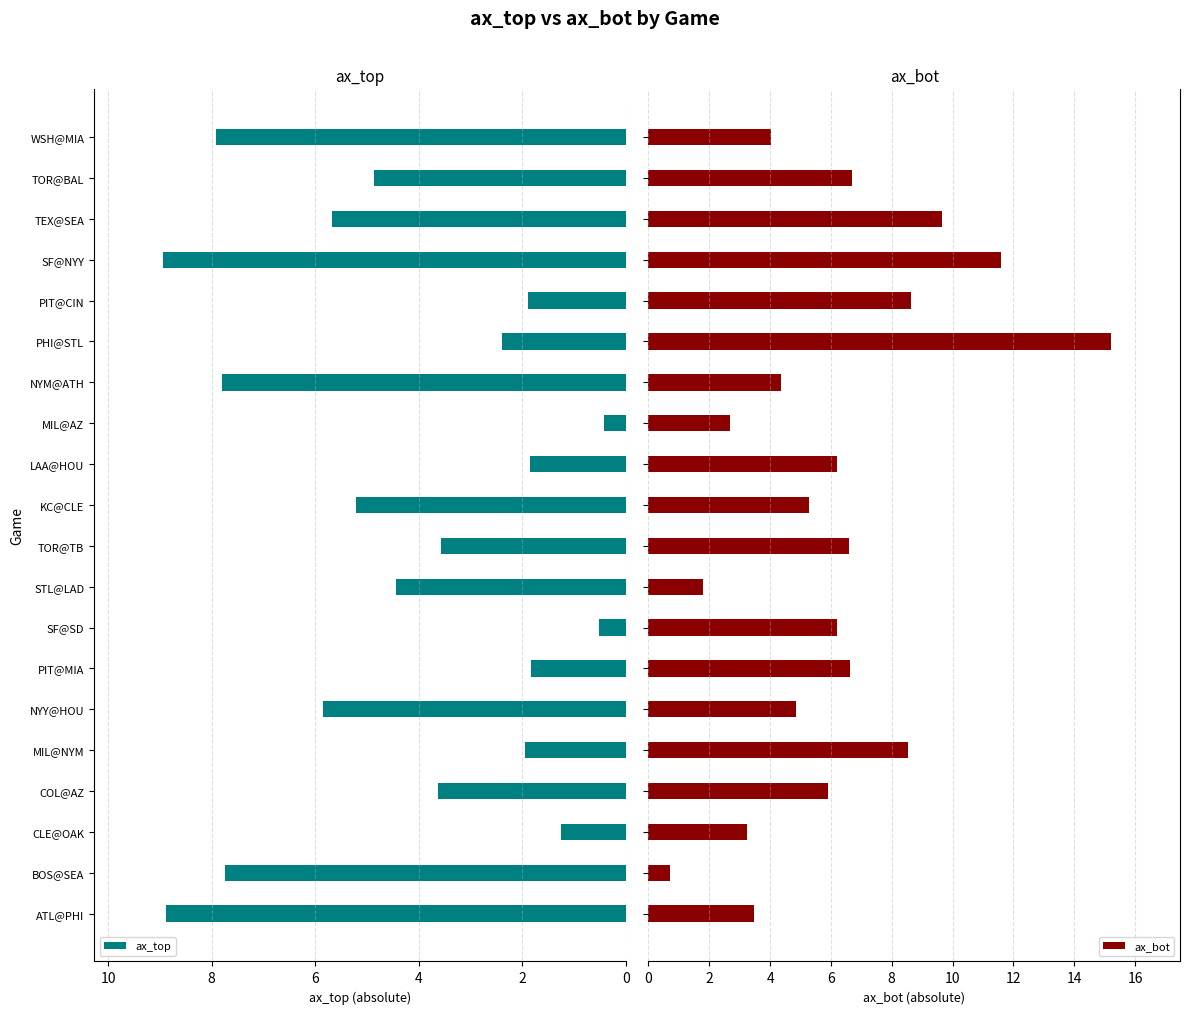

What is the sum of all ax_top values?

86.6